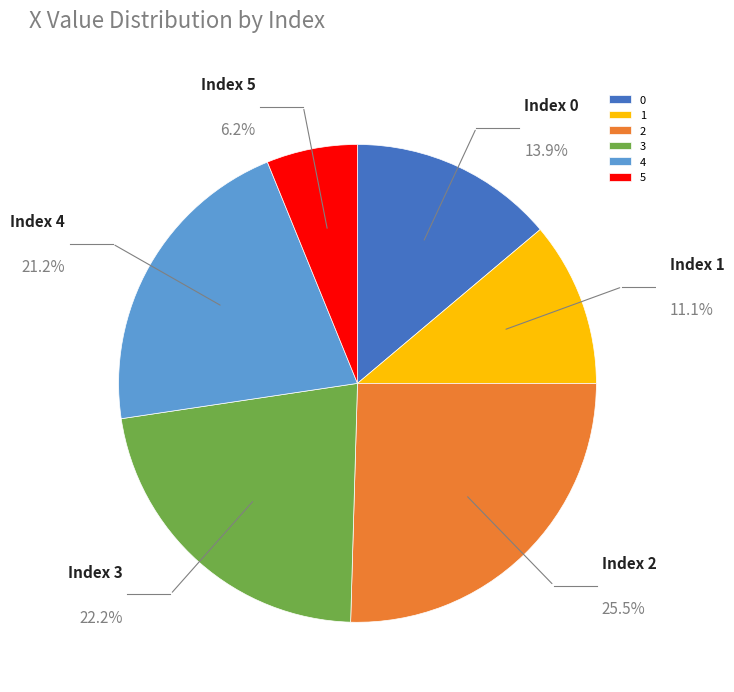

Between 0 and 3, which is larger?

3